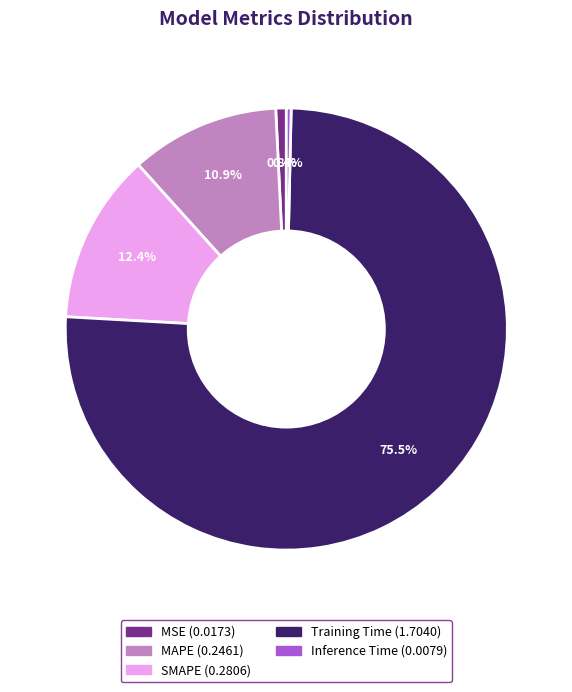

Which category has the biggest portion of the pie?

Training Time